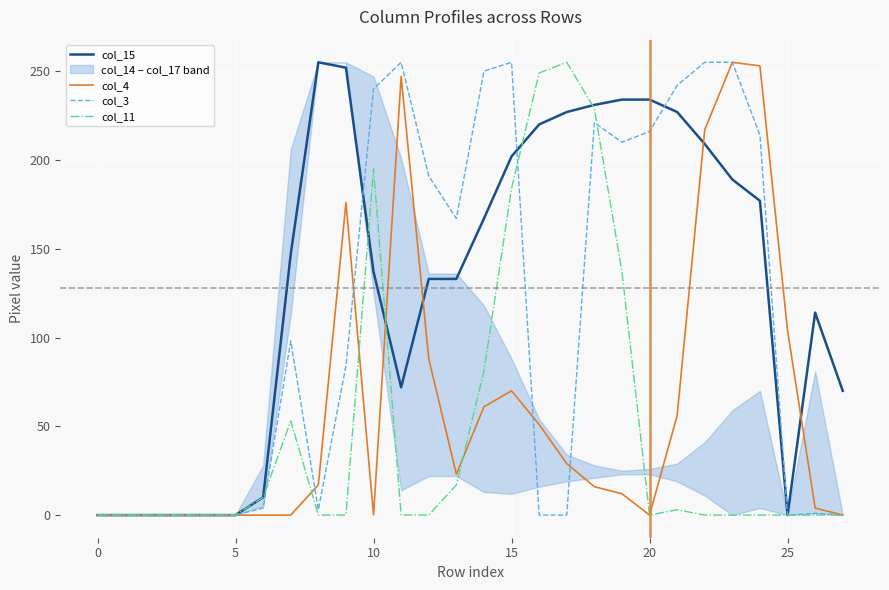

How many intersections are there between col_4 and col_11?

4